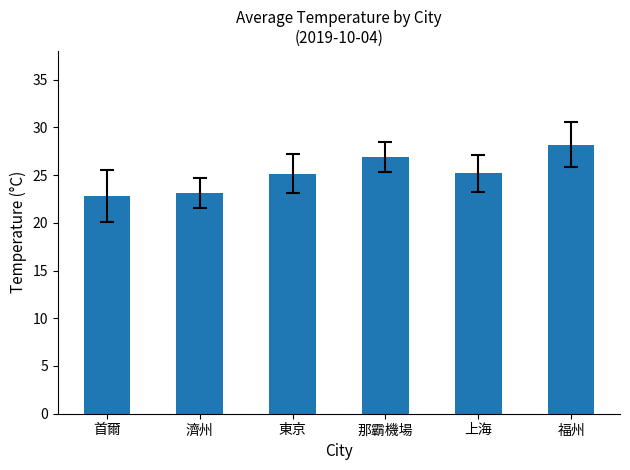

The value at 東京 is 25.1. True or false?

True